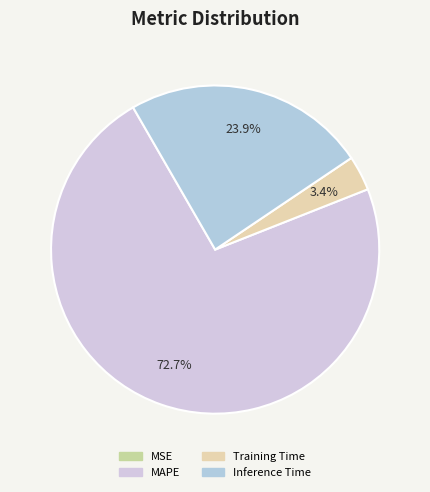

To the nearest percent, what percentage of the pie is MAPE?

73%